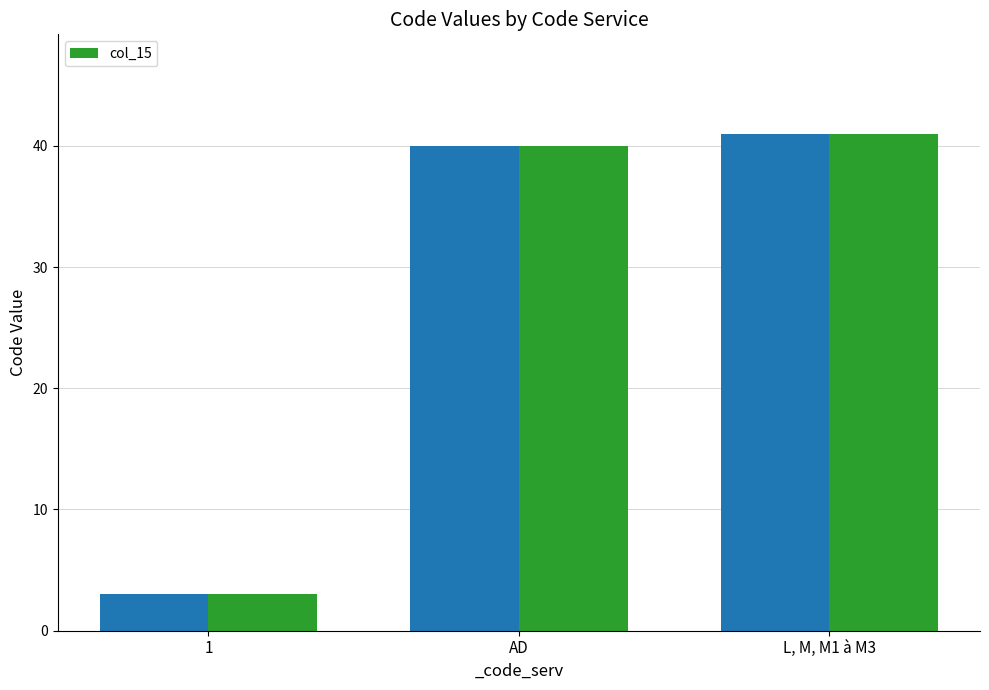

What is the sum of the values at 1 and AD?

43